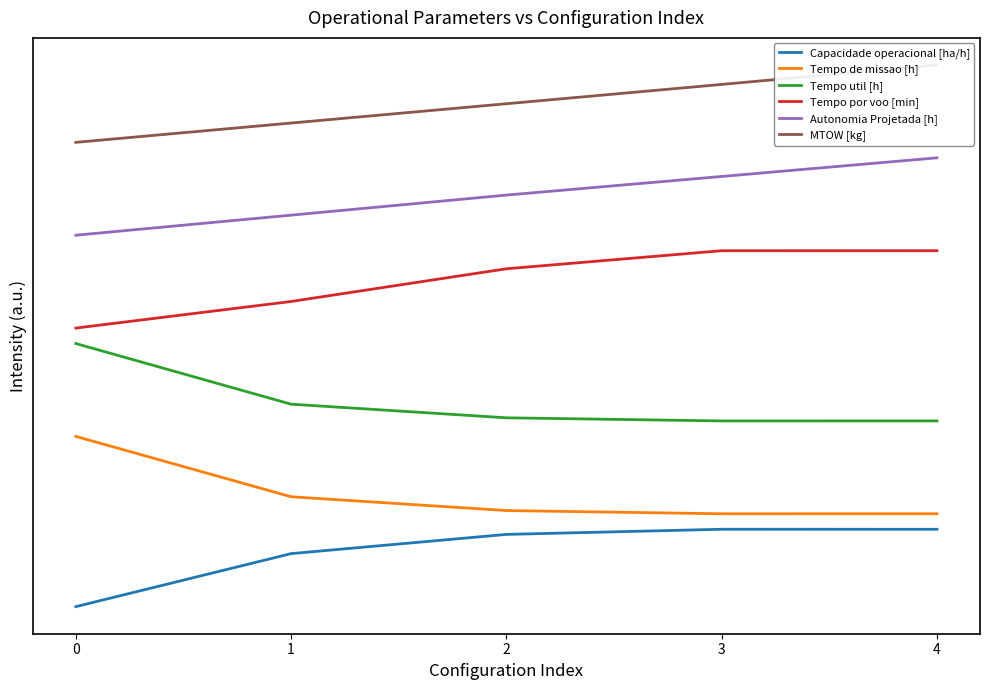

How many series are shown in this chart?

6